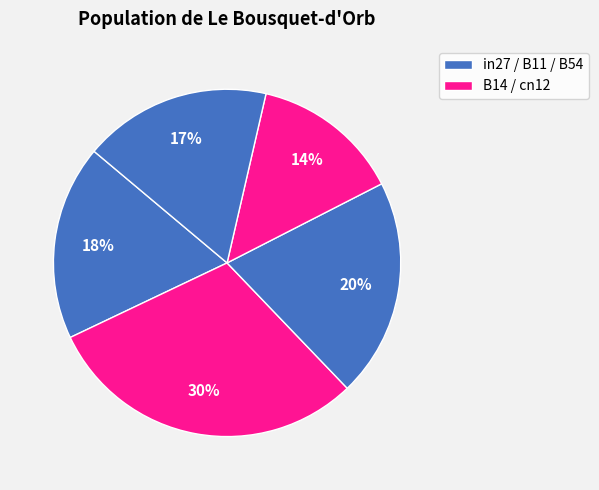

How many slices are in this pie chart?

5